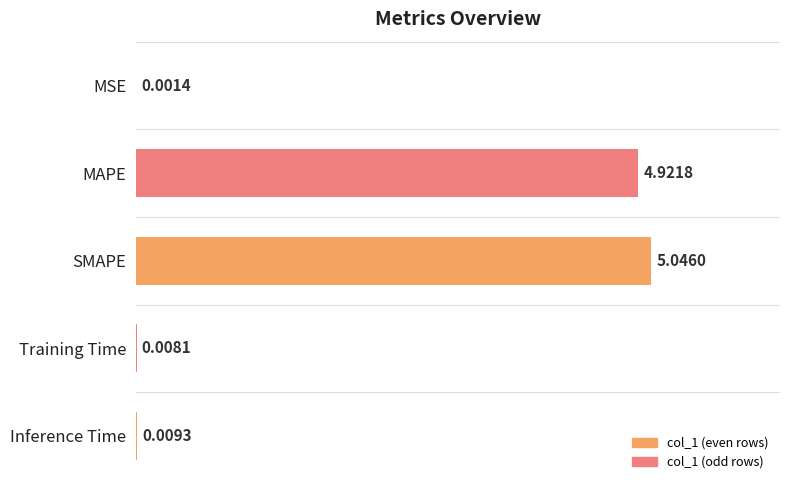

Which label corresponds to the largest value in the chart?

SMAPE